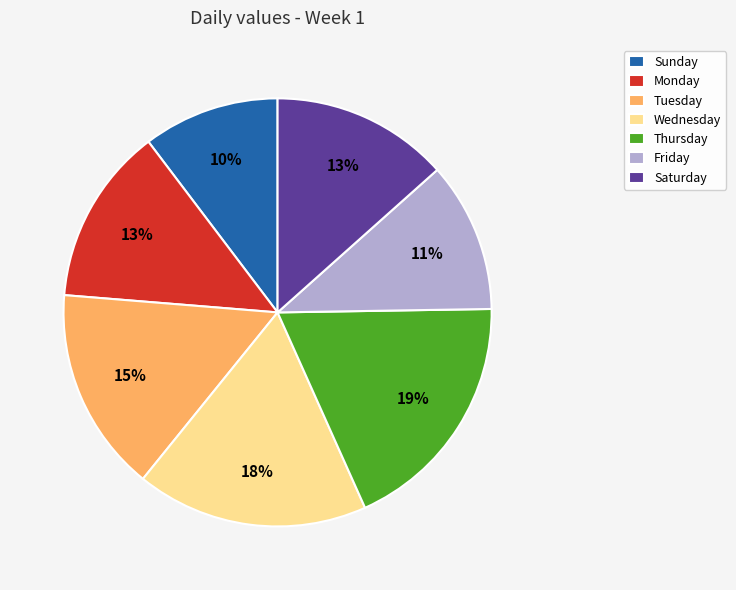

Which slice is the smallest?

Sunday